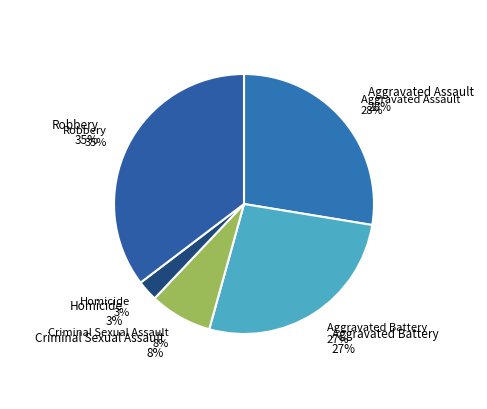

Approximately how many times larger is the value at Homicide compared to Criminal Sexual Assault?

0.3